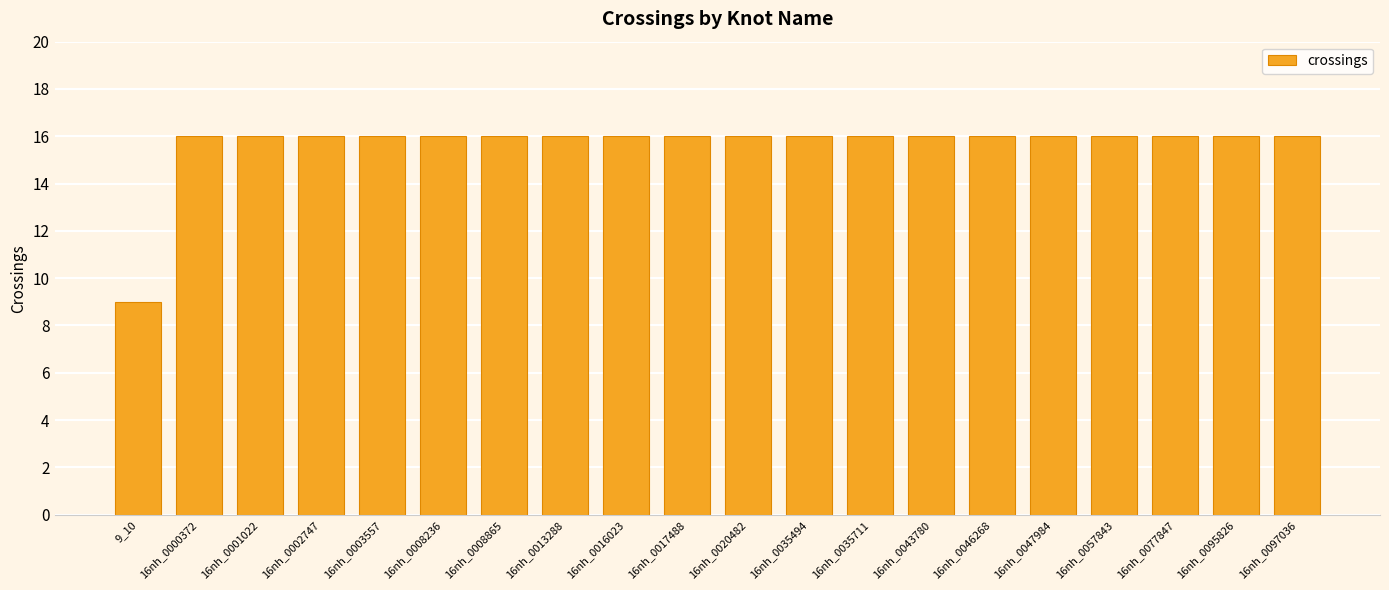

Approximately how many times larger is the value at 16nh_0017488 compared to 16nh_0013288?

1.0